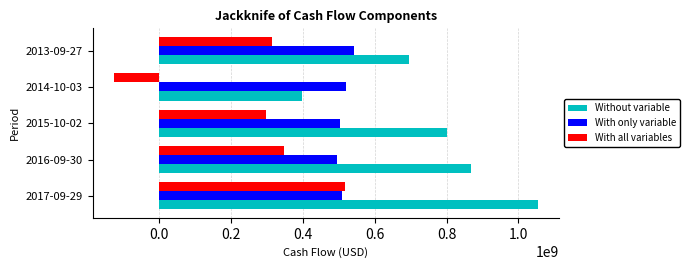

What is the total value across all series at 2014-10-03?

794518000